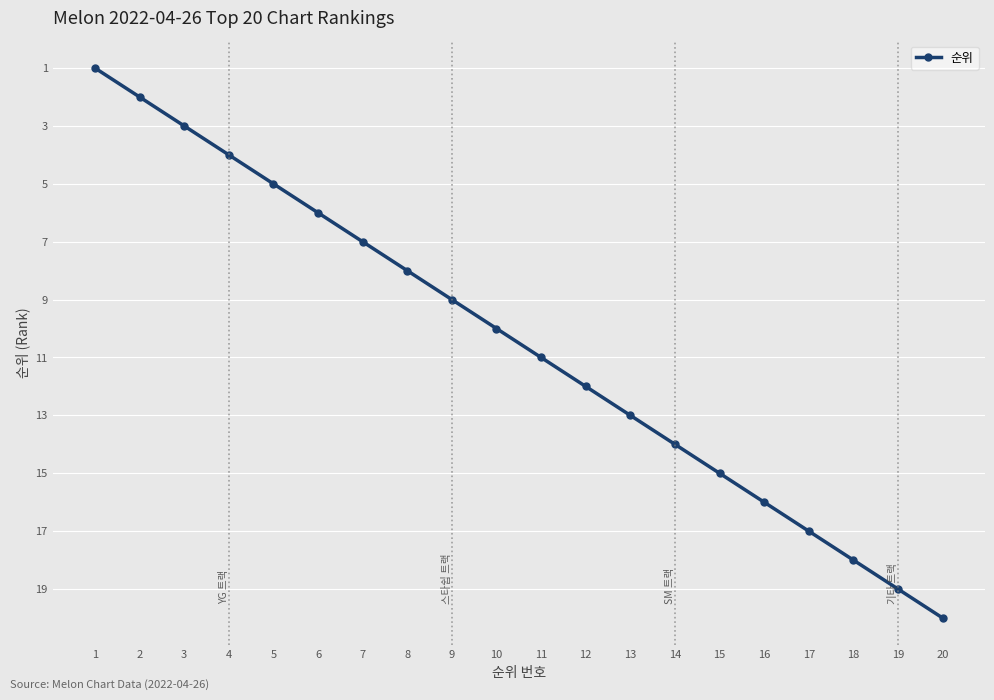

What is the value of the 11th point from the left?

11